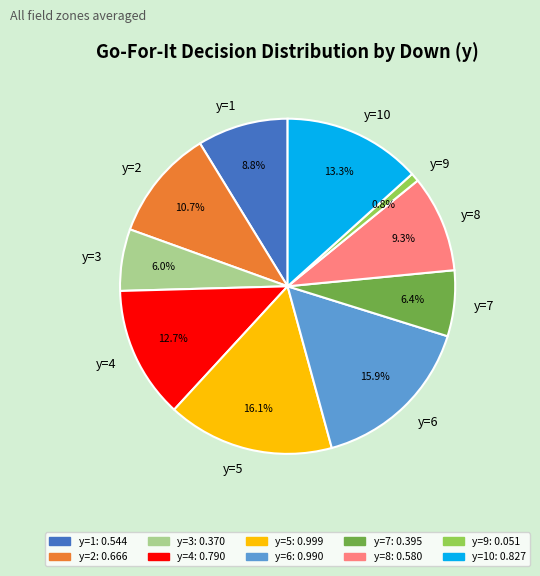

Which slice is the smallest?

y=9